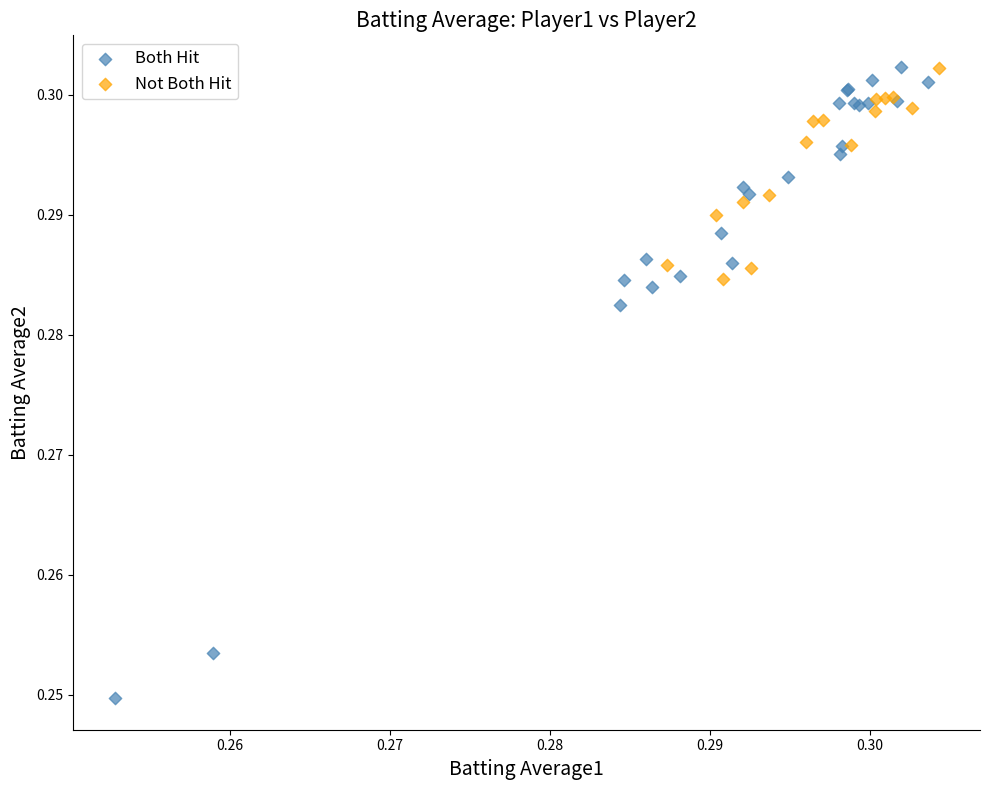

Which series has the widest spread of Y values?

Both Hit